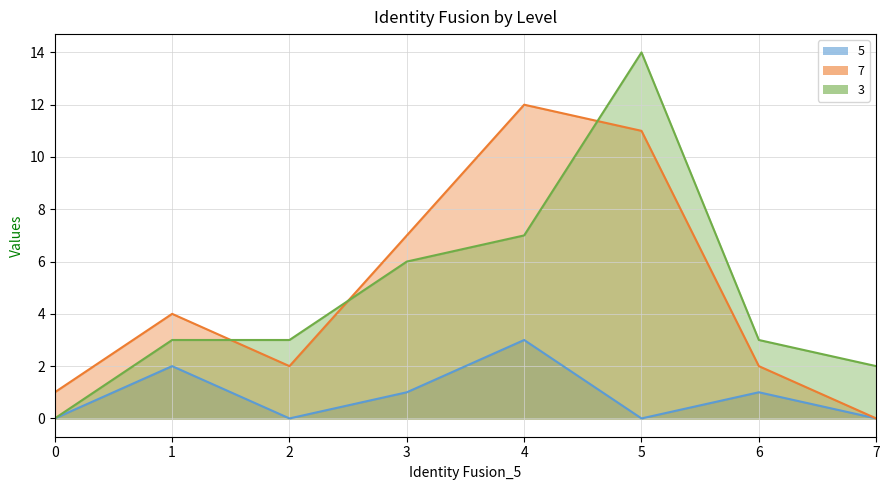

What is the sum of the 3 values at 1 and 2?

6